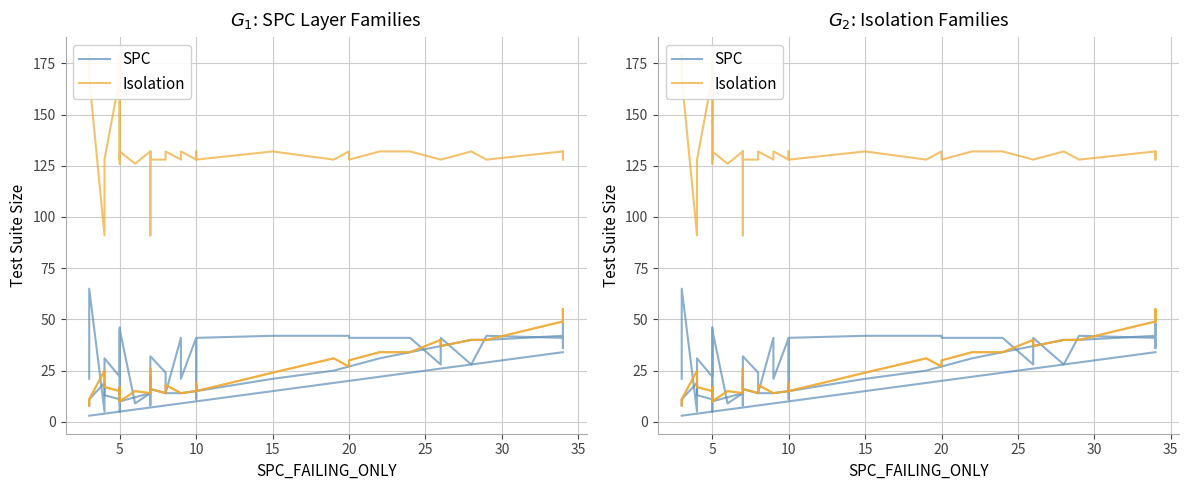

What is the label of the 11th point from the right?

20